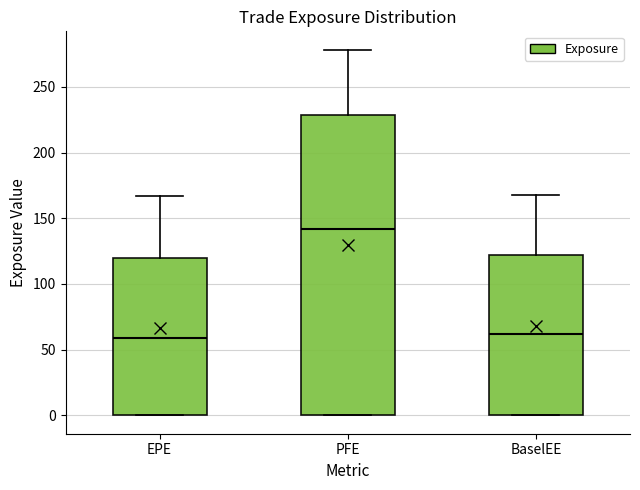

Which box has the highest median line?

PFE